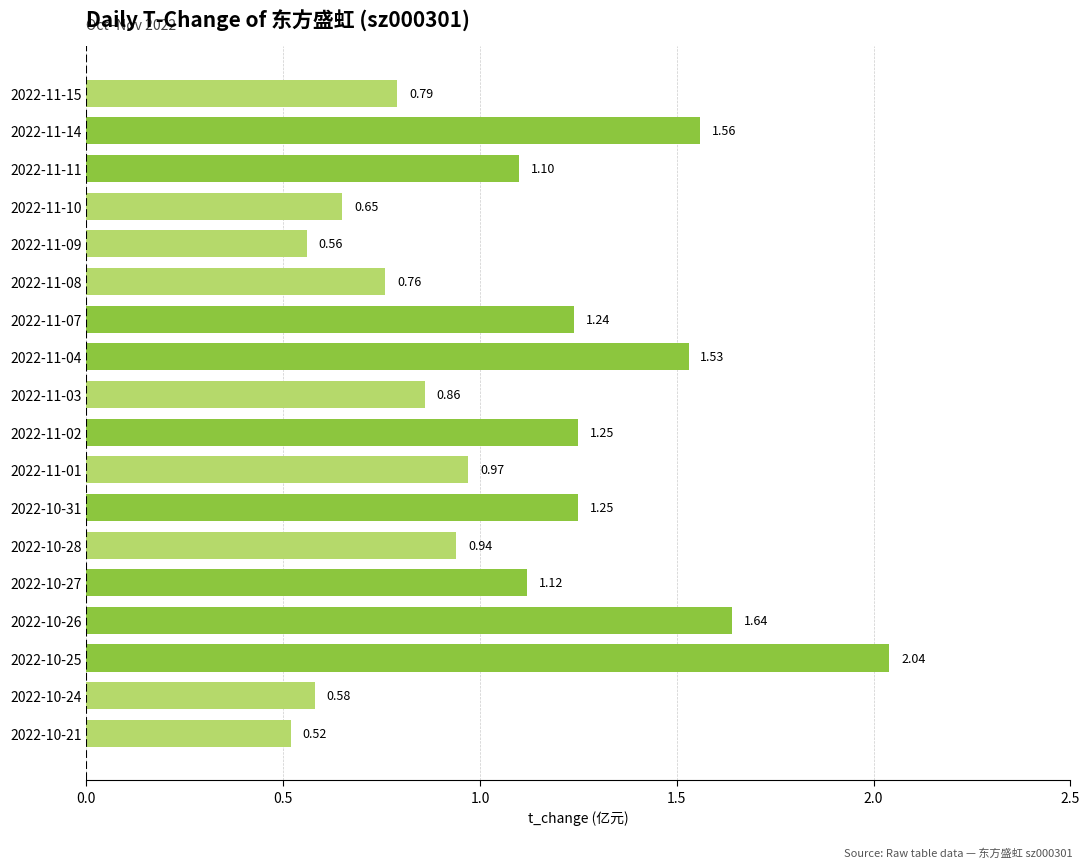

What is the sum of the values at 2022-11-09 and 2022-11-08?

1.3